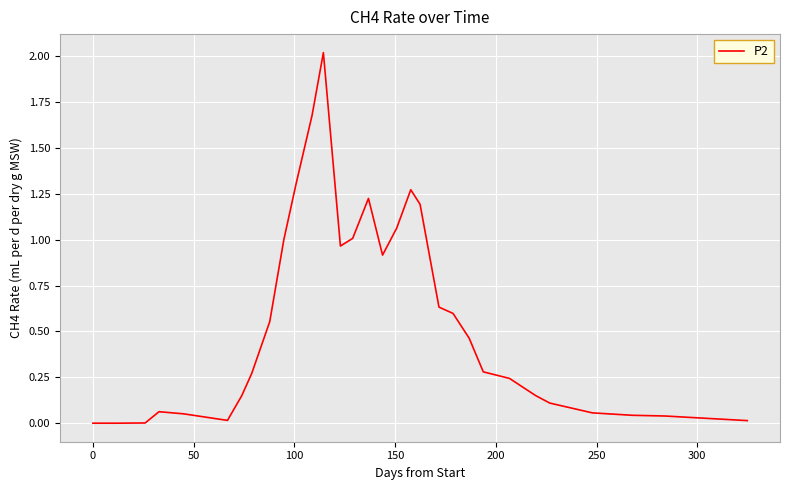

What is the difference between the maximum and minimum values?

2.0